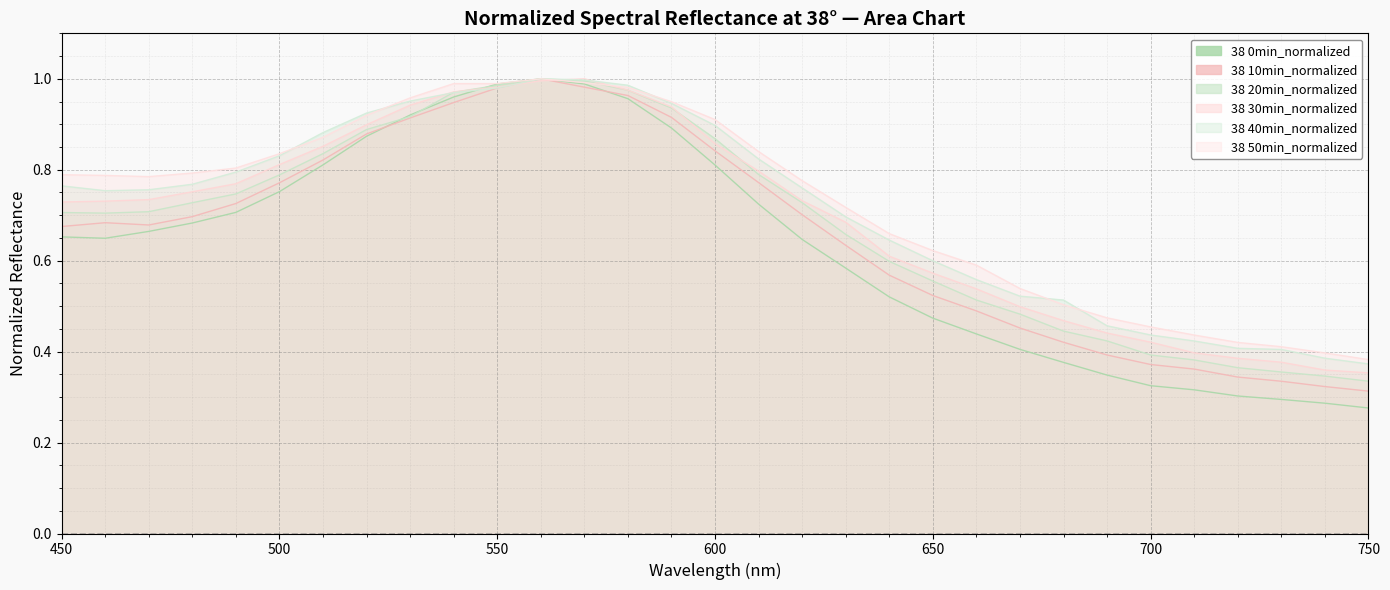

What is the value of the 38 0min_normalized point at the 11th from the left?

1.0